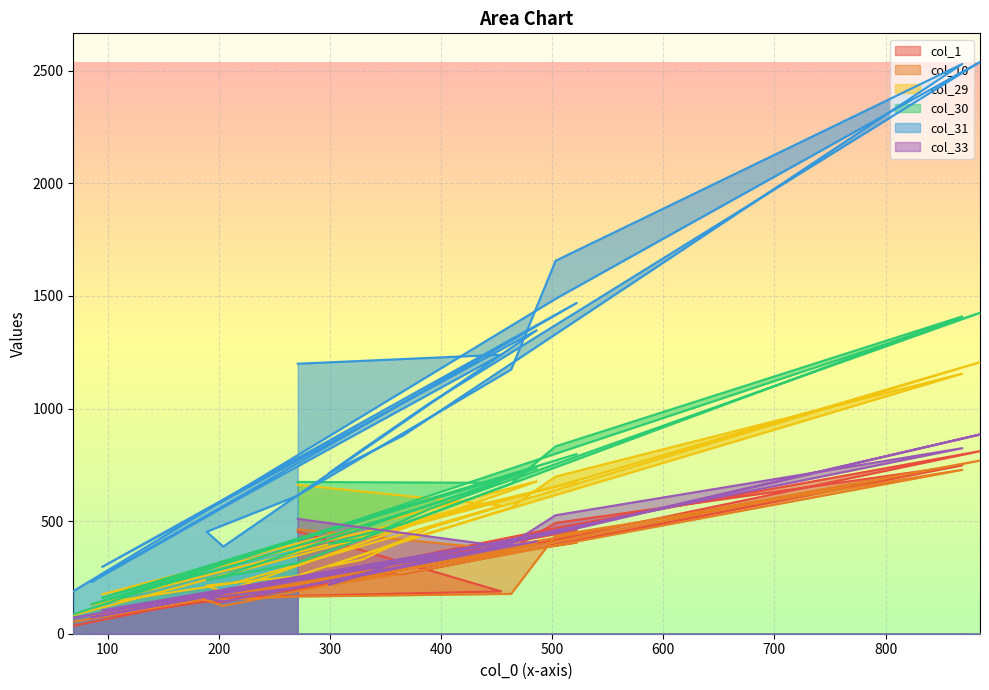

Which series has the largest total across all categories?

col_31